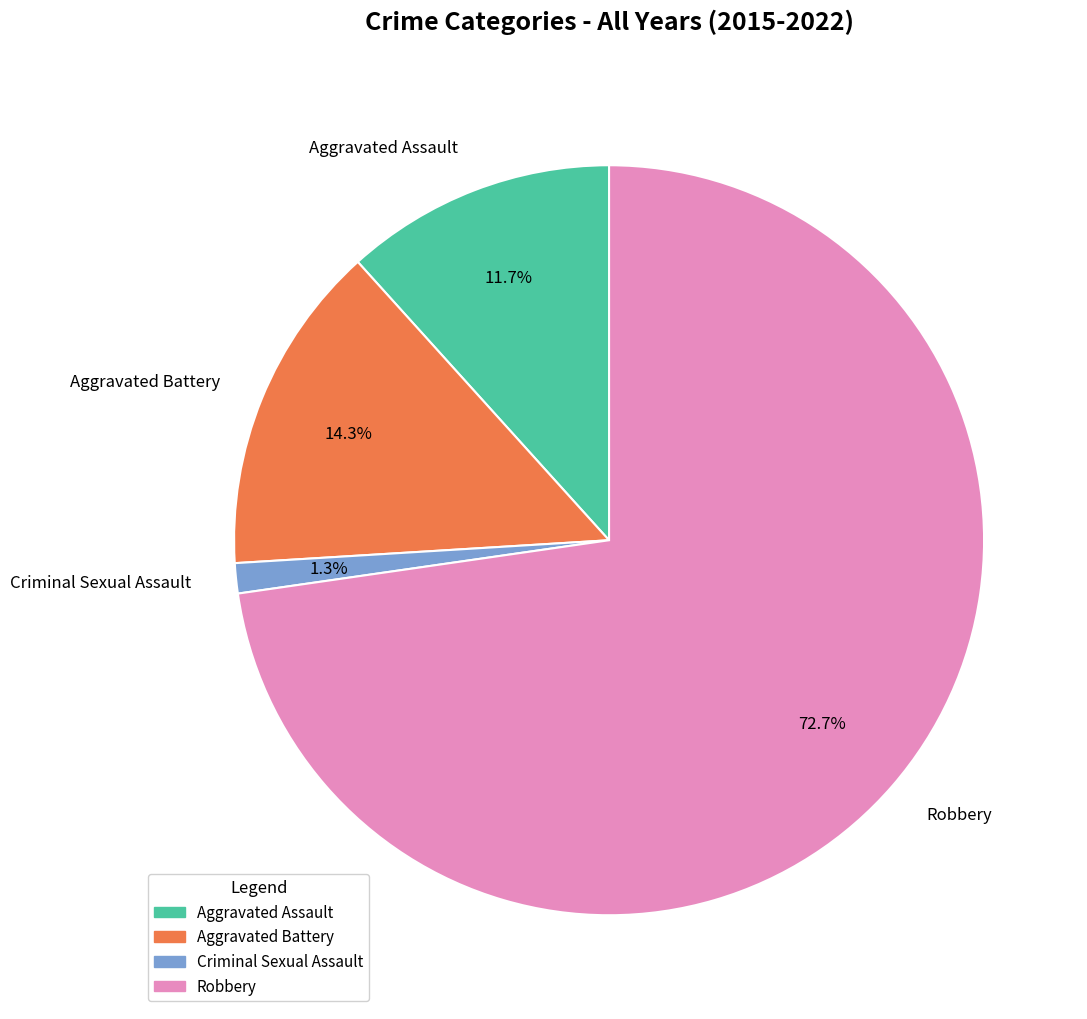

Which slice is the smallest?

Criminal Sexual Assault